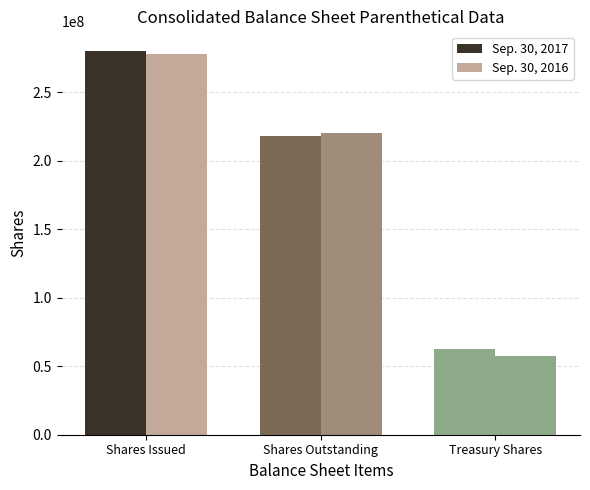

Which has a higher value, Shares Issued or Shares Outstanding?

Shares Issued